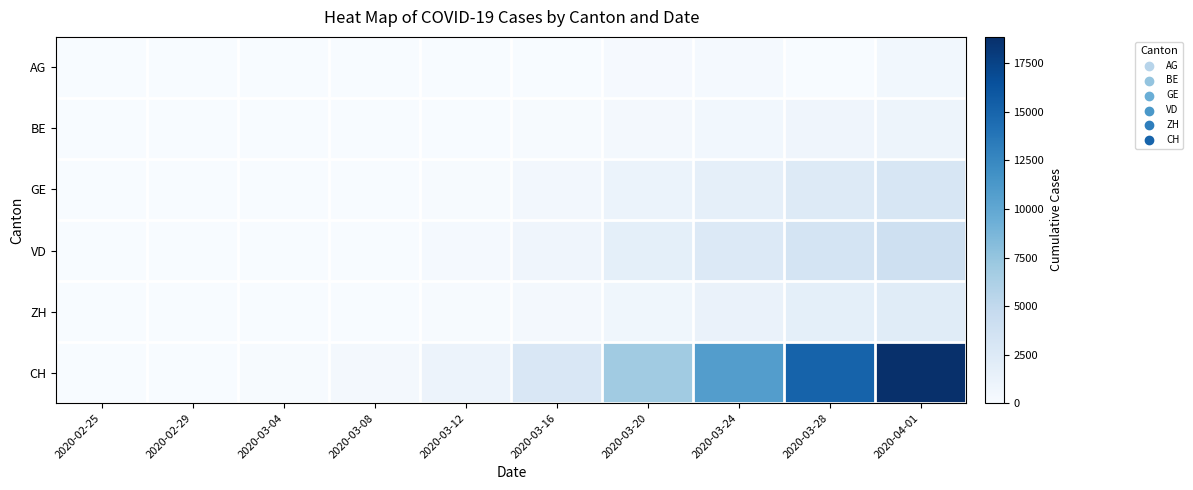

Which label corresponds to the largest value in the chart?

2020-04-01